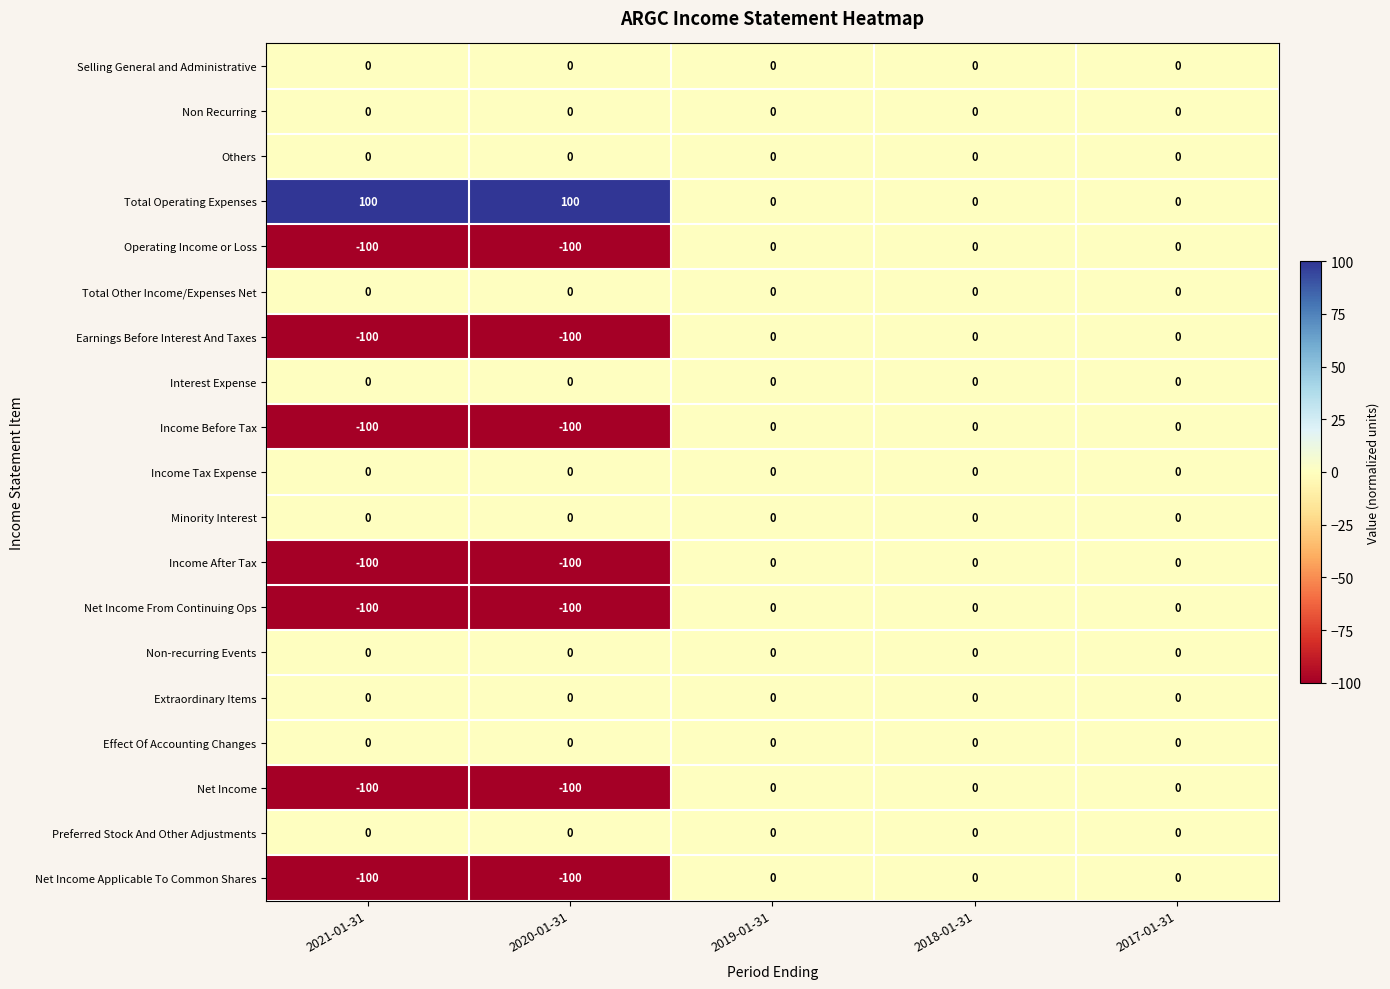

Count the Income Before Tax values in the range -100 to 0.

5